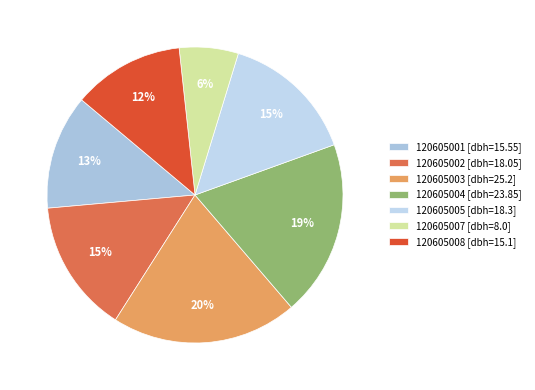

How many segments does this pie chart have?

7